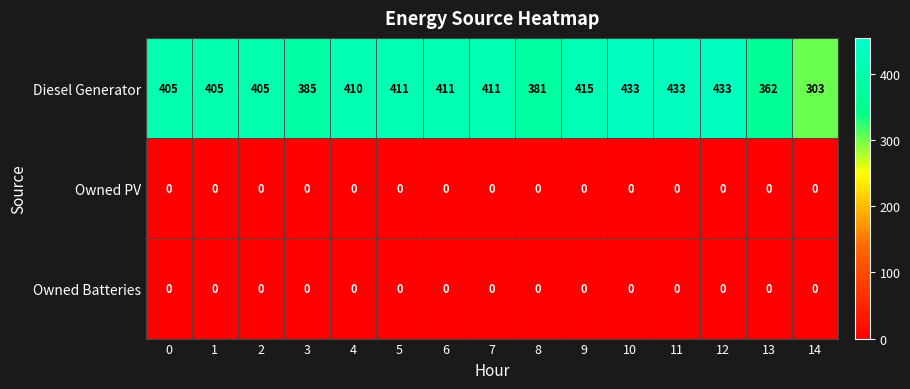

What is the maximum value shown in the chart?

433